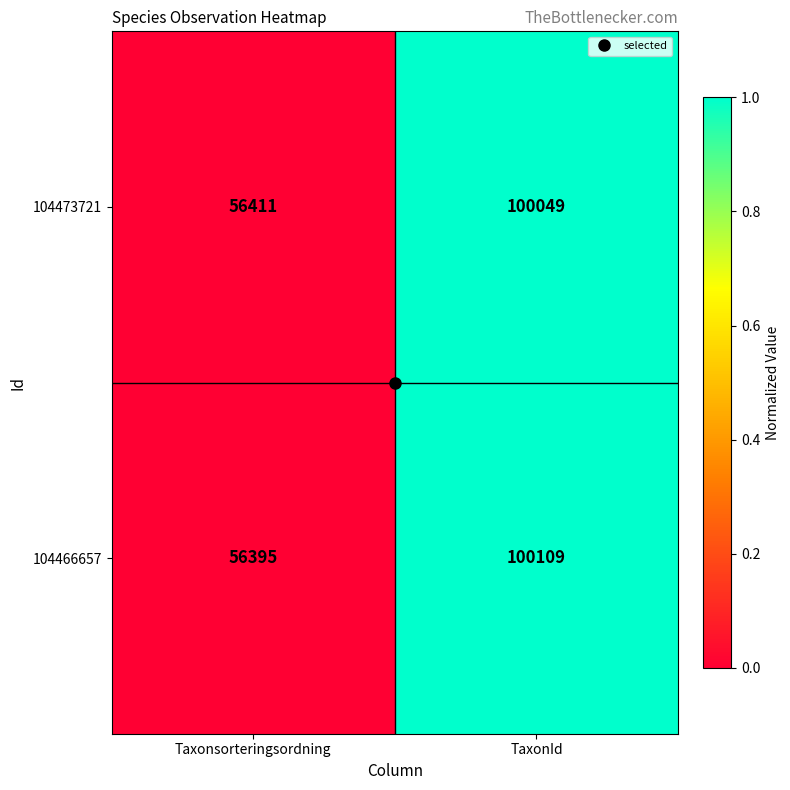

The value of 104473721 at TaxonId is 157877. True or false?

False